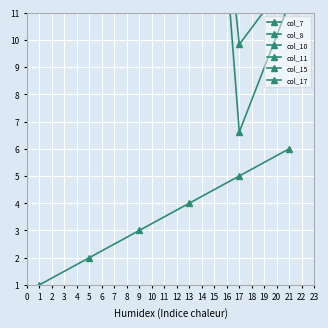

How many interior local peaks does the col_10 series have?

1